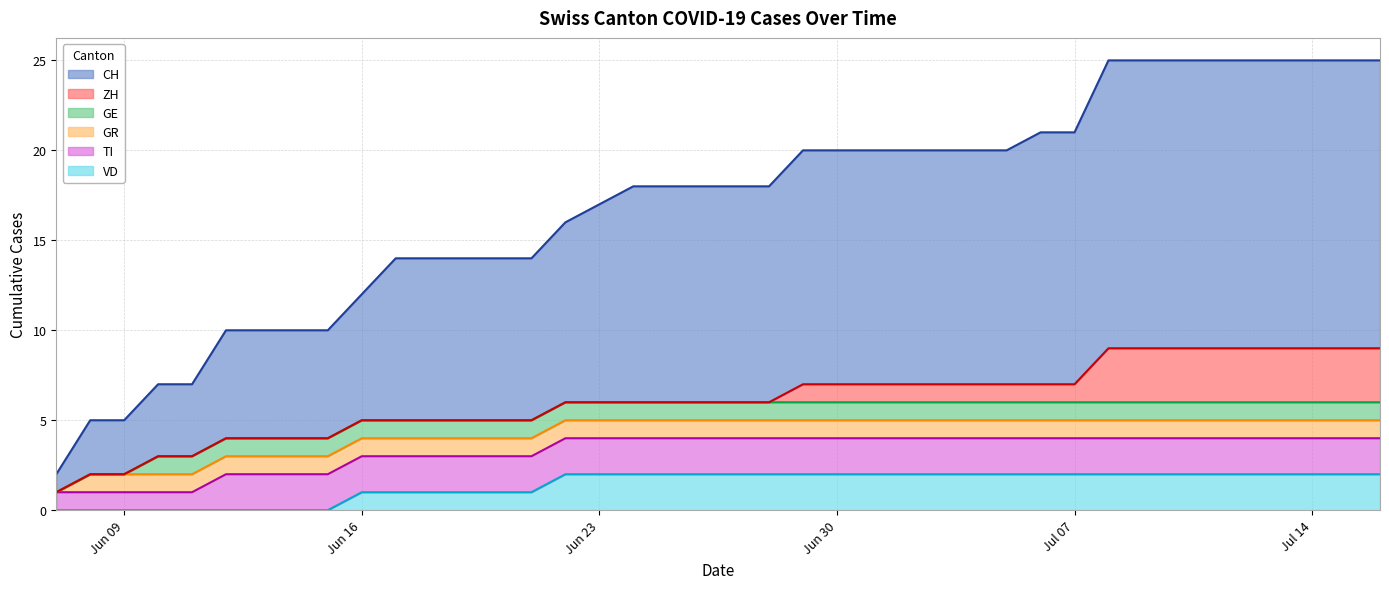

How many categories are shown in the chart?

40